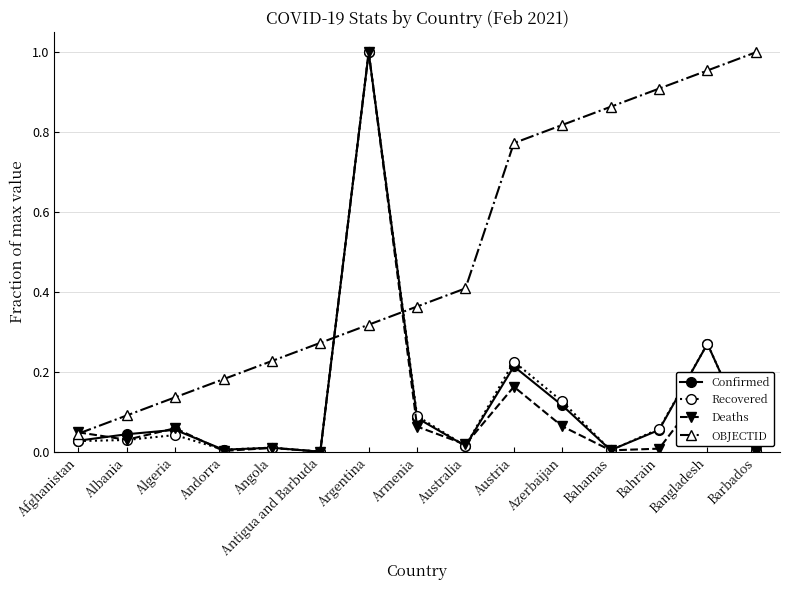

What position from the right is Argentina?

9